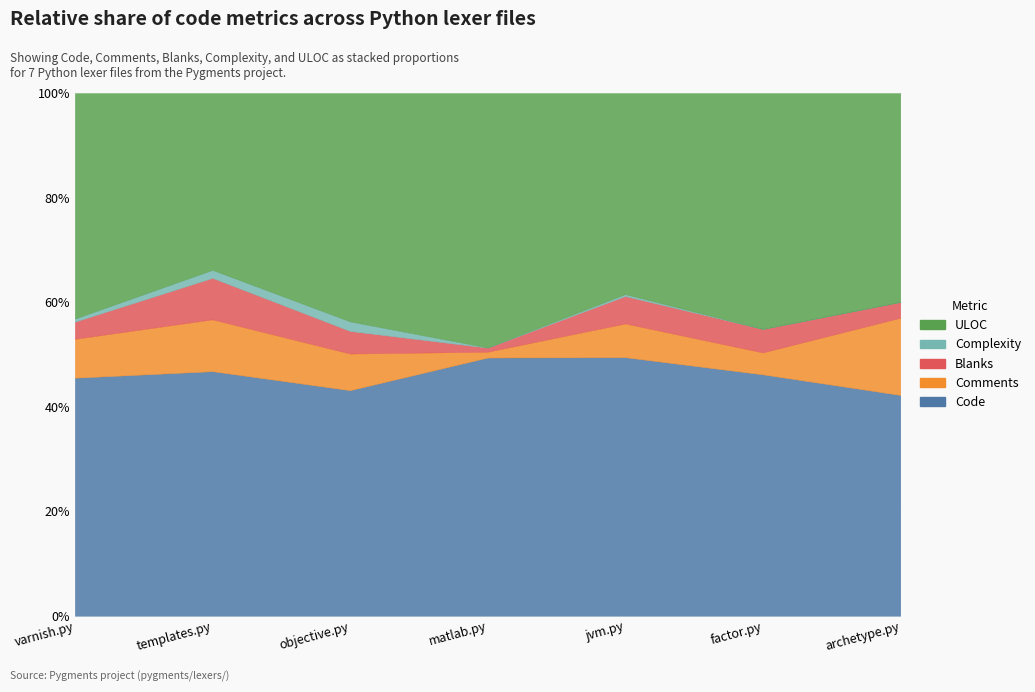

Reading left to right, extract all data points from this chart.

Code: 153	1665	400	3174	1472	308	223
Comments: 25	353	65	72	192	28	78
Blanks: 11	282	40	50	156	30	16
Complexity: 2	55	17	2	11	0	0
ULOC: 145	1204	405	3128	1145	301	211